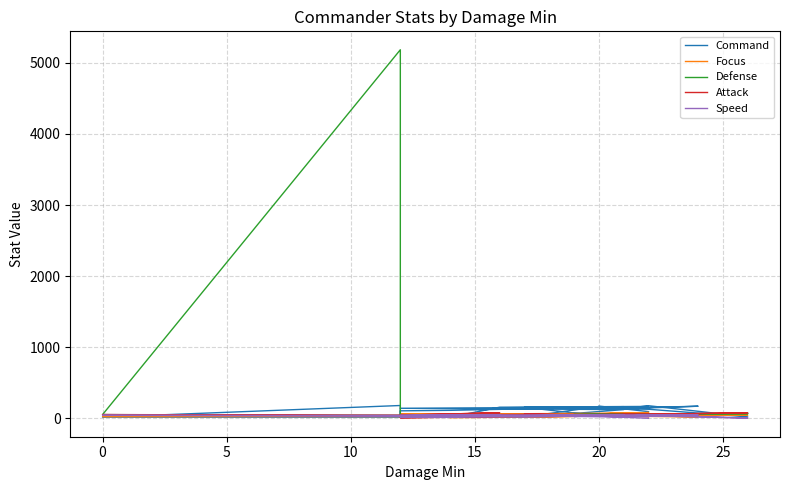

True or false: Command has more than 0 points higher than both neighbors.

True